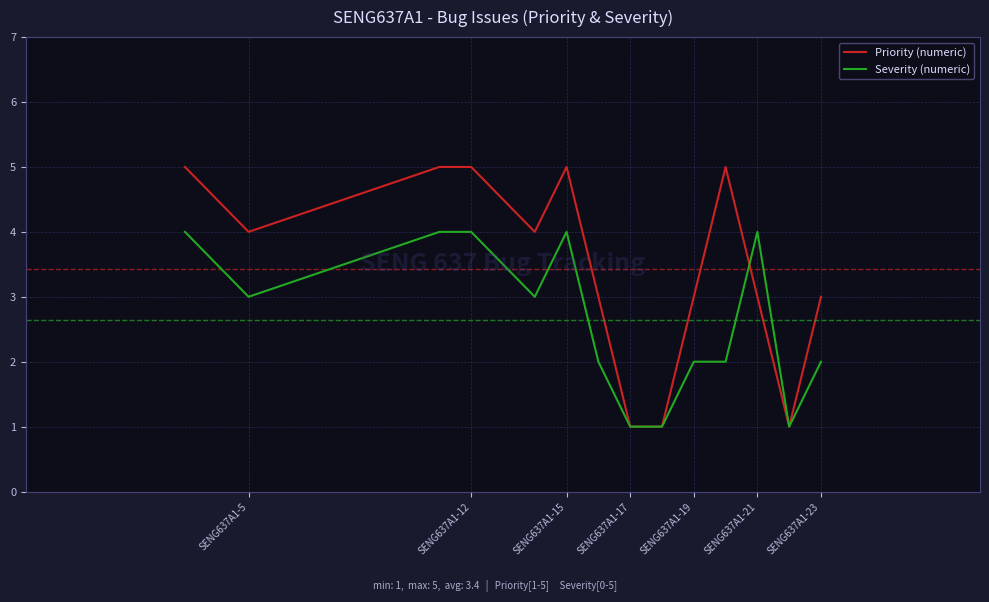

Is the value of Severity (numeric) at SENG637A1-21 greater than the value of Priority (numeric) at SENG637A1-12?

No